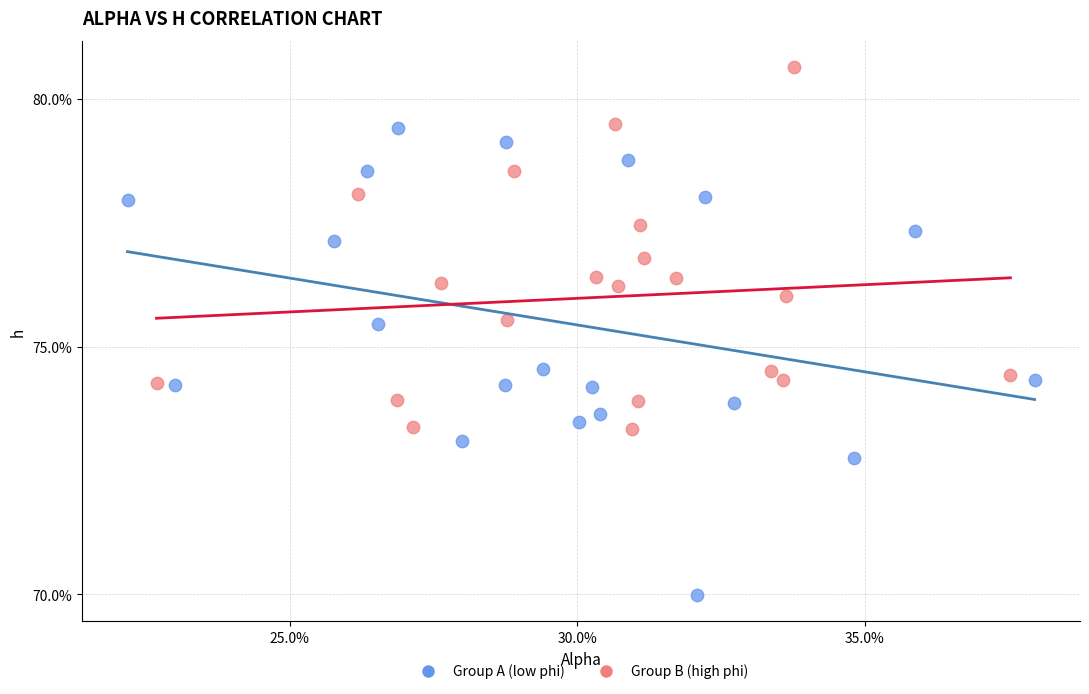

Which series reaches the maximum Y coordinate?

Group B (high phi)